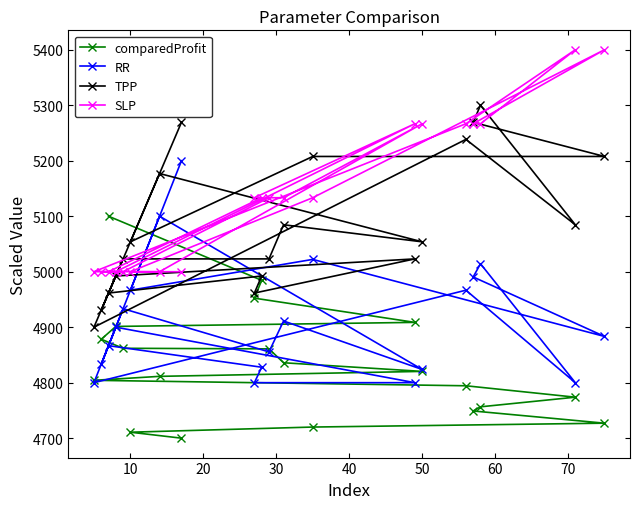

What is the difference between the second highest and second lowest values in the RR series?

300.0